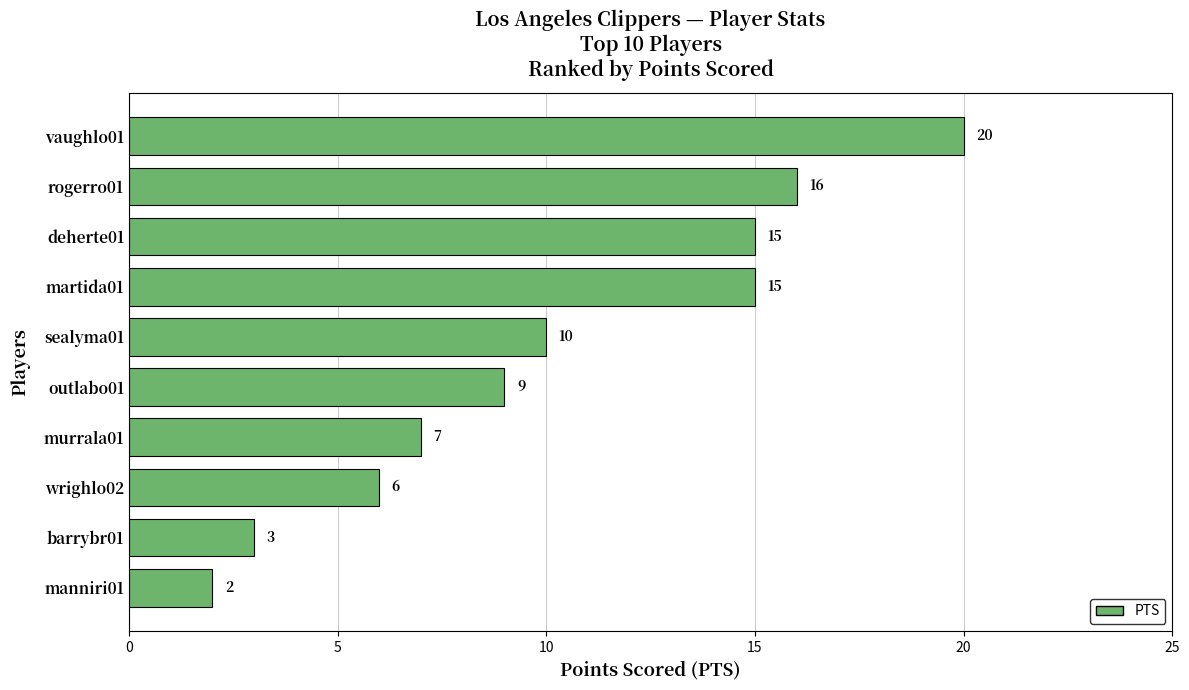

True or false: the data shows 22 at deherte01.

False